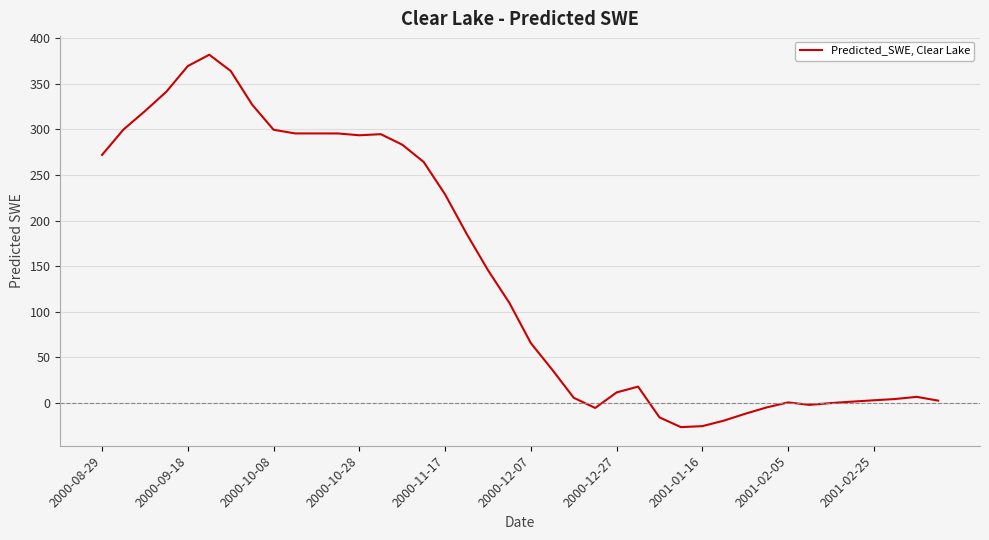

What is the minimum value shown in the chart?

-26.3